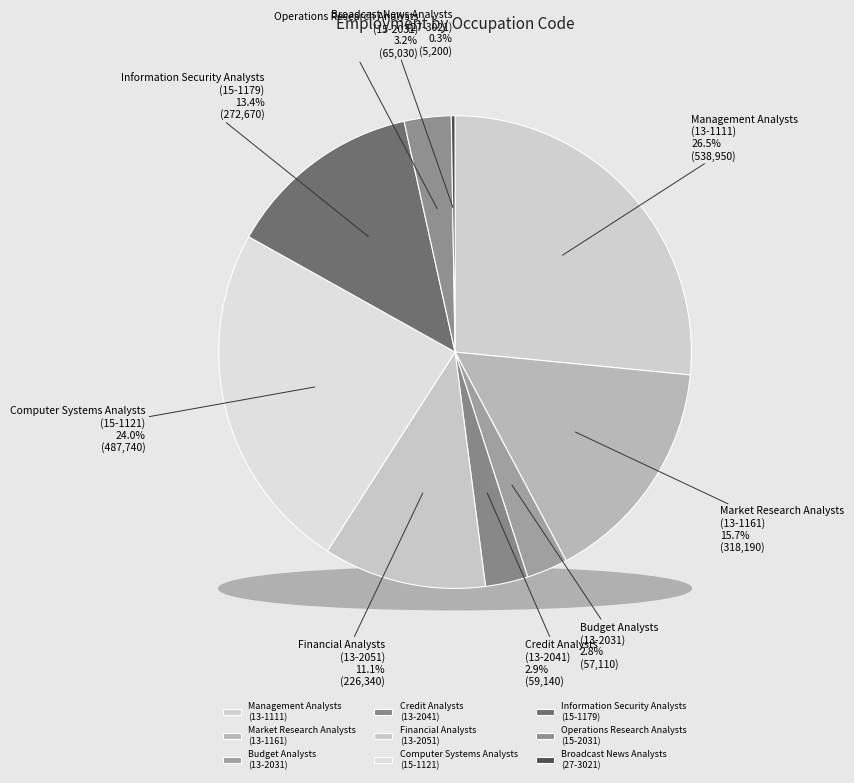

What percentage is NOT represented by Management Analysts
(13-1111)?

73.5%